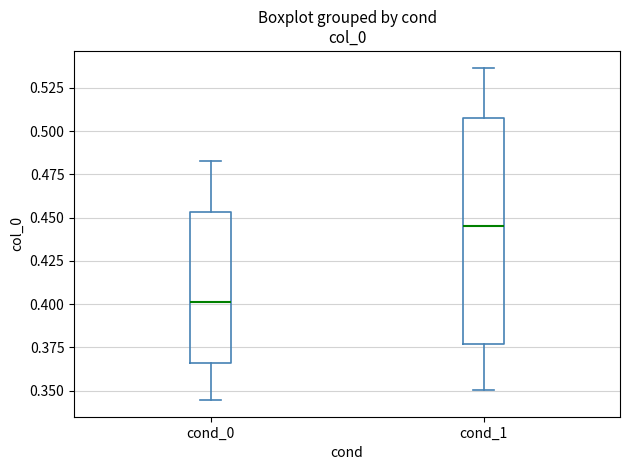

Where is the lower edge of the box for cond_1 on the y-axis? The values are not printed on the chart, so give them approximately, as read against the axis.

0.375